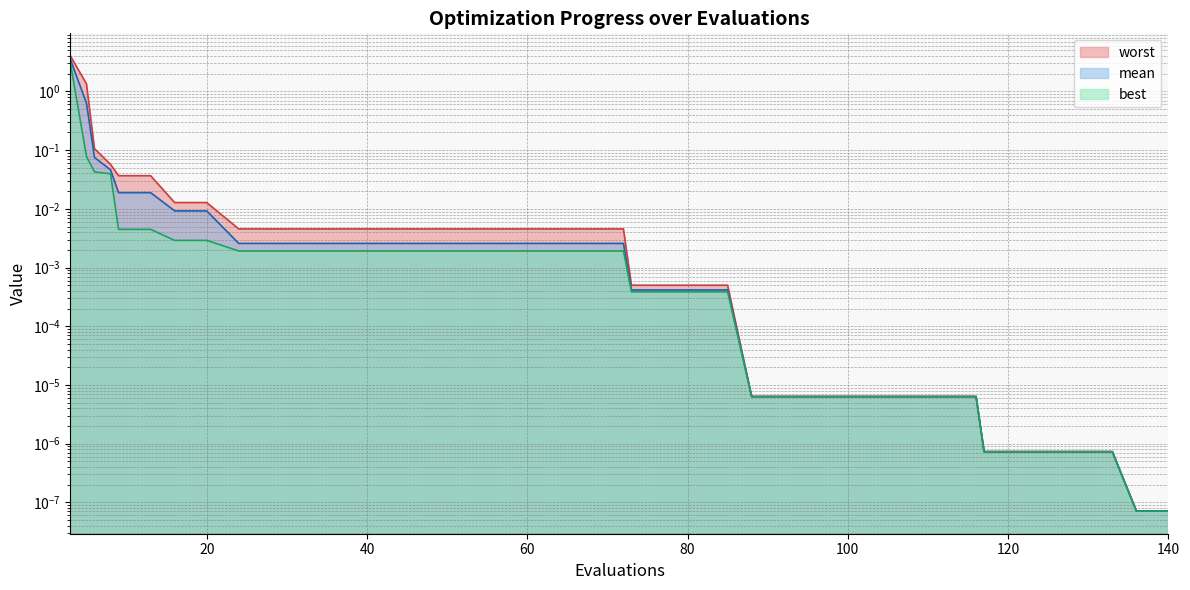

Which category has the lowest value in the worst series?

136